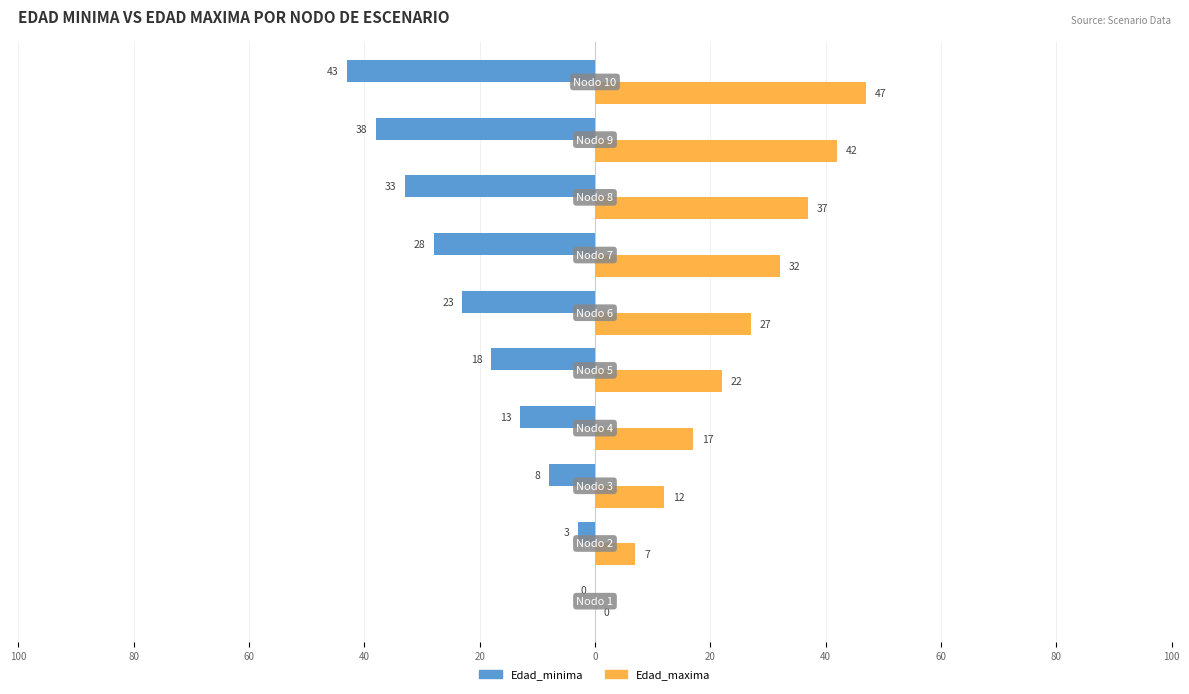

What are all the series names shown in the legend?

Edad_minima, Edad_maxima